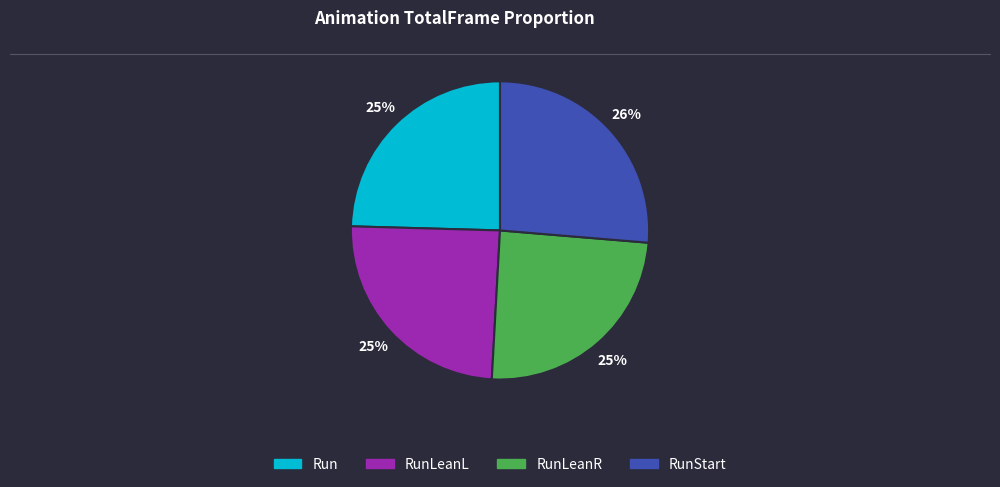

Do RunLeanL and RunStart together represent more than half of the pie?

Yes